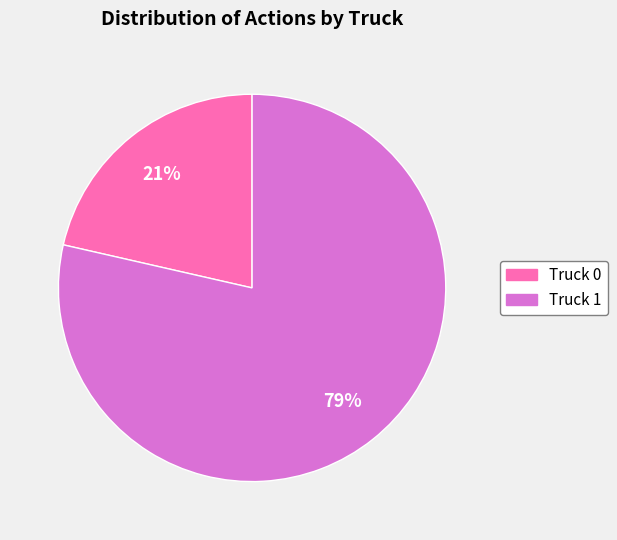

True or false: Truck 0 accounts for 29% of the total.

False